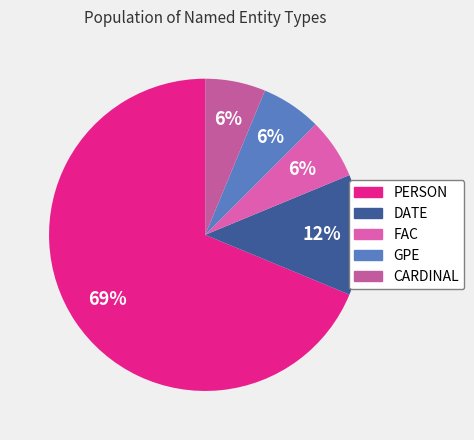

What is the largest slice in the pie chart?

PERSON